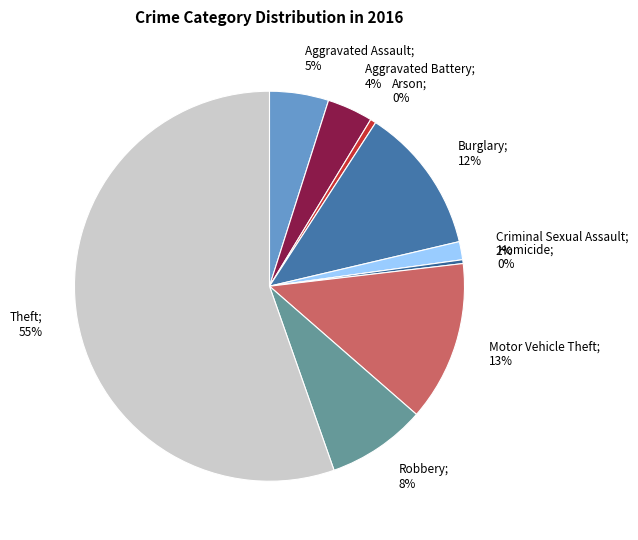

How many slices are in this pie chart?

9